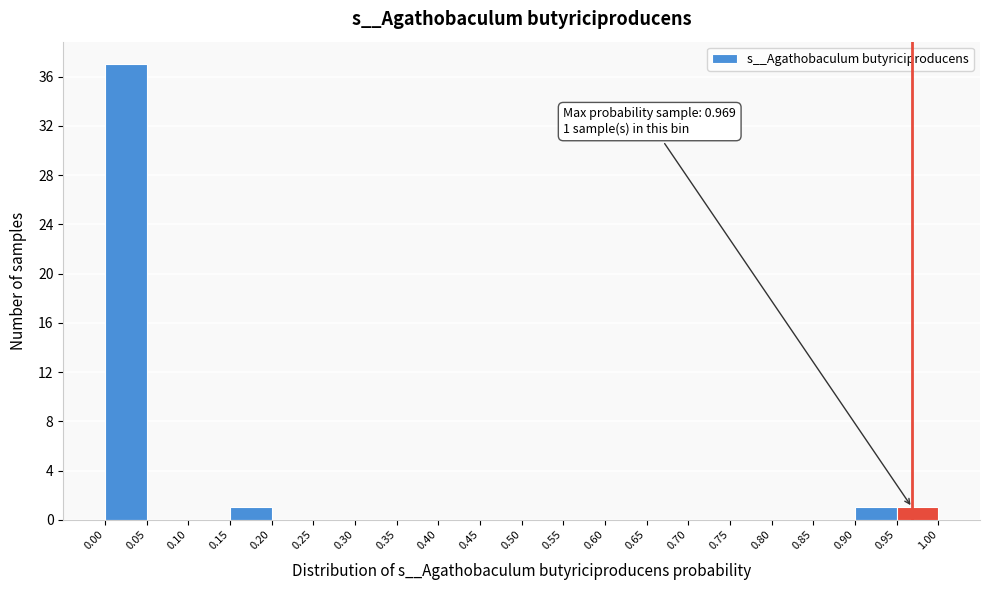

Over which range of the x-axis is the bar tallest?

0.00 to 0.05